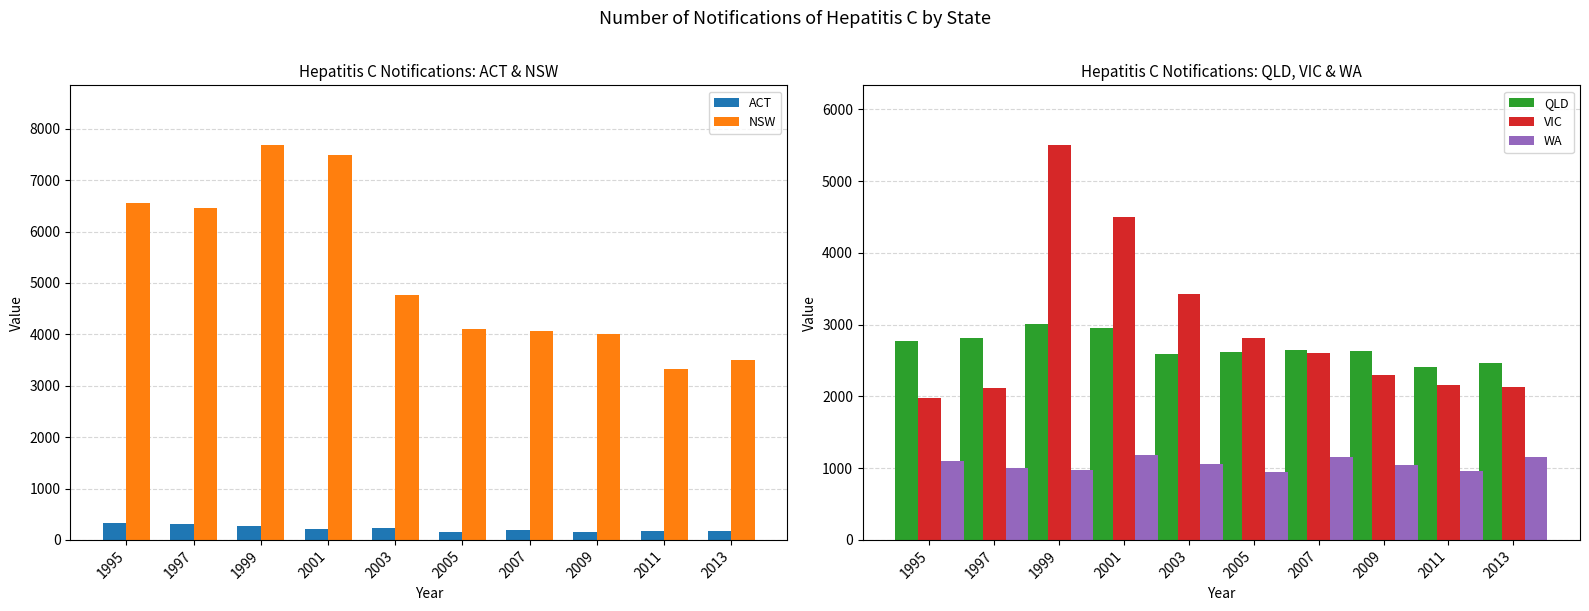

Reading left to right, extract all data points from this chart.

ACT: 1995=325	1997=310	1999=277	2001=211	2003=240	2005=158	2007=189	2009=155	2011=179	2013=169
NSW: 1995=6560	1997=6468	1999=7693	2001=7496	2003=4770	2005=4114	2007=4066	2009=4012	2011=3320	2013=3507
QLD: 1995=2772	1997=2819	1999=3004	2001=2955	2003=2590	2005=2623	2007=2647	2009=2632	2011=2407	2013=2467
VIC: 1995=1981	1997=2122	1999=5510	2001=4496	2003=3433	2005=2820	2007=2612	2009=2305	2011=2162	2013=2128
WA: 1995=1105	1997=999	1999=980	2001=1190	2003=1064	2005=950	2007=1156	2009=1045	2011=963	2013=1155